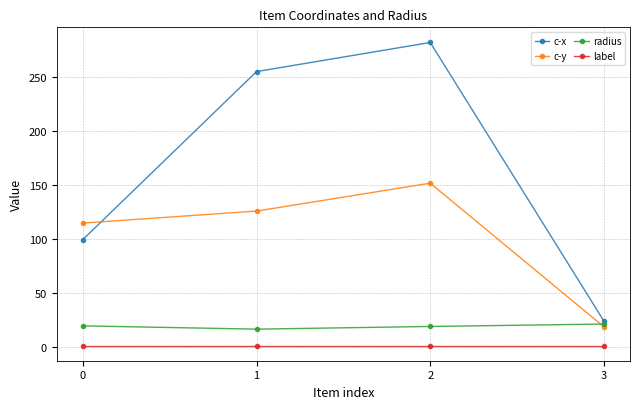

True or false: radius has more than 1 interior local peaks.

False